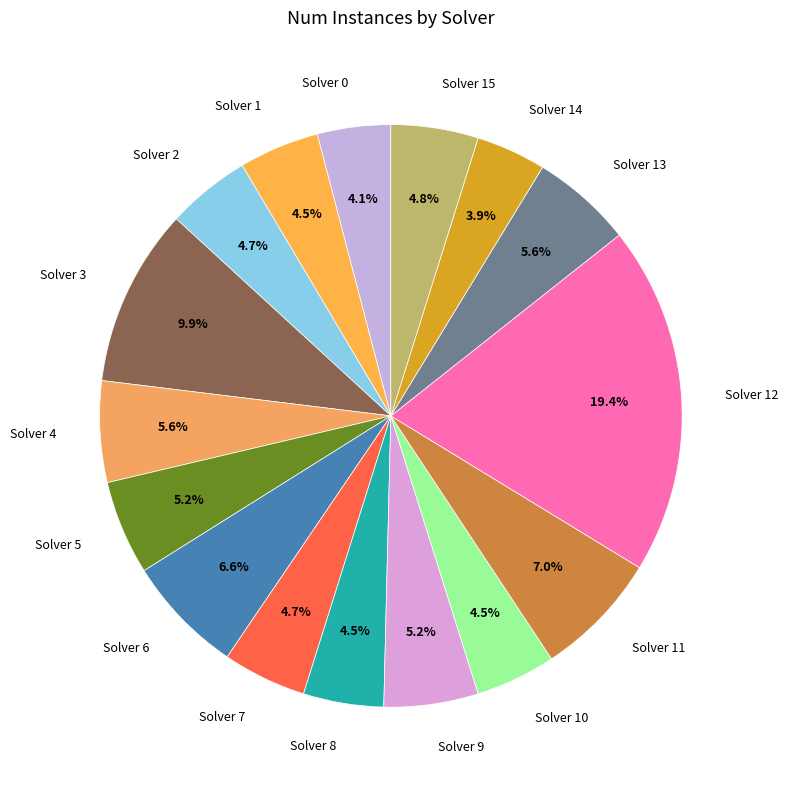

Which category has the biggest portion of the pie?

Solver 12